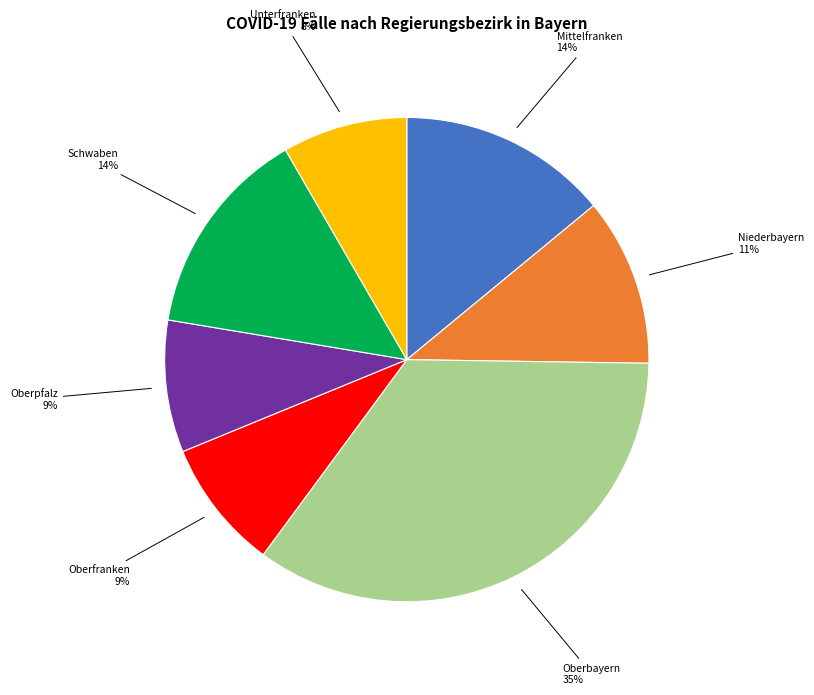

Does Unterfranken represent more than half of the total?

No